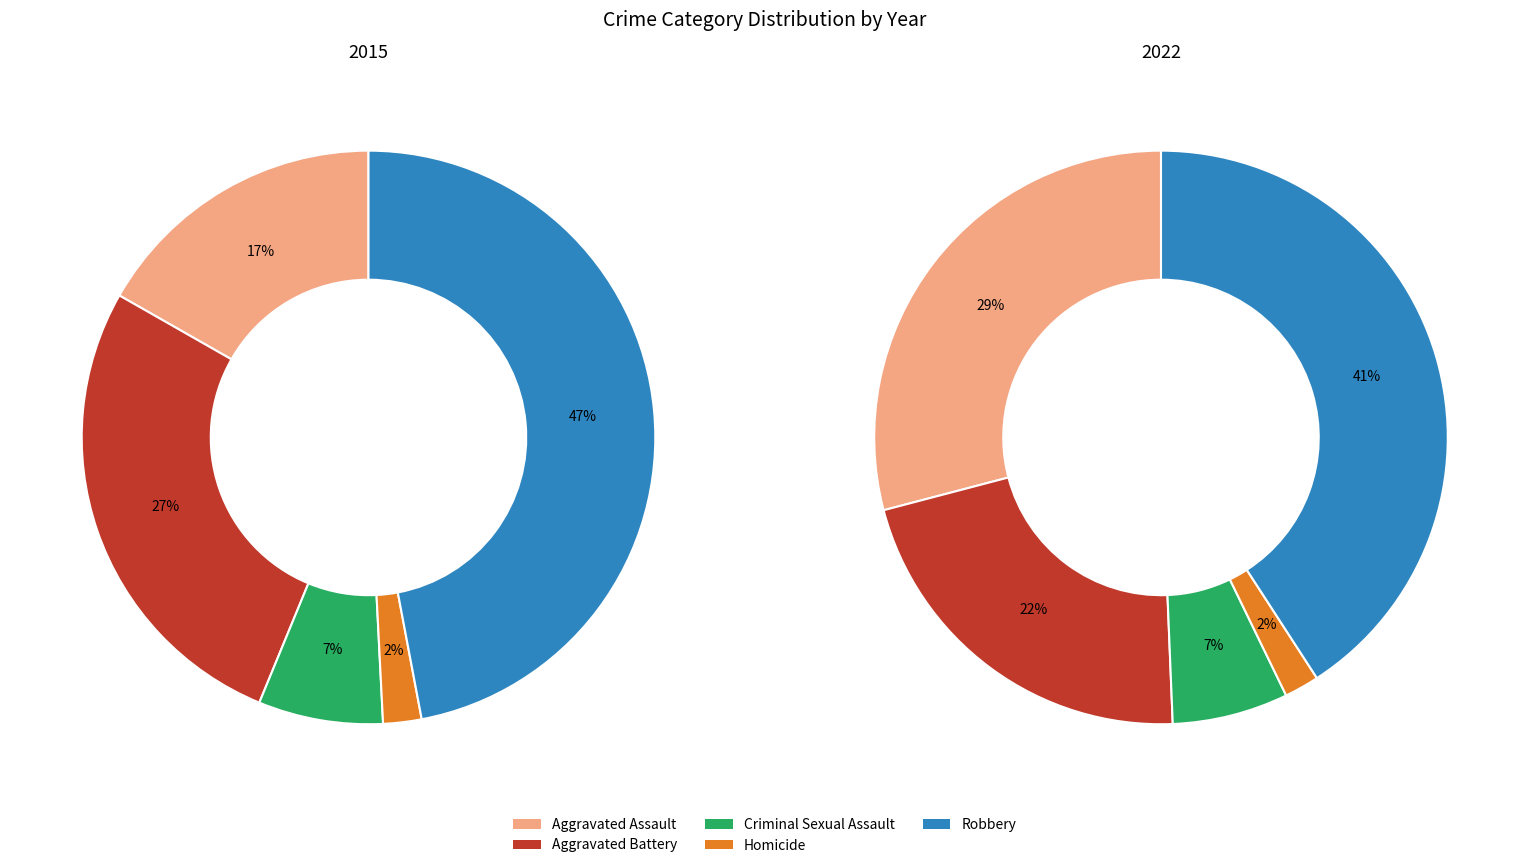

Count the number of slices in the pie.

5